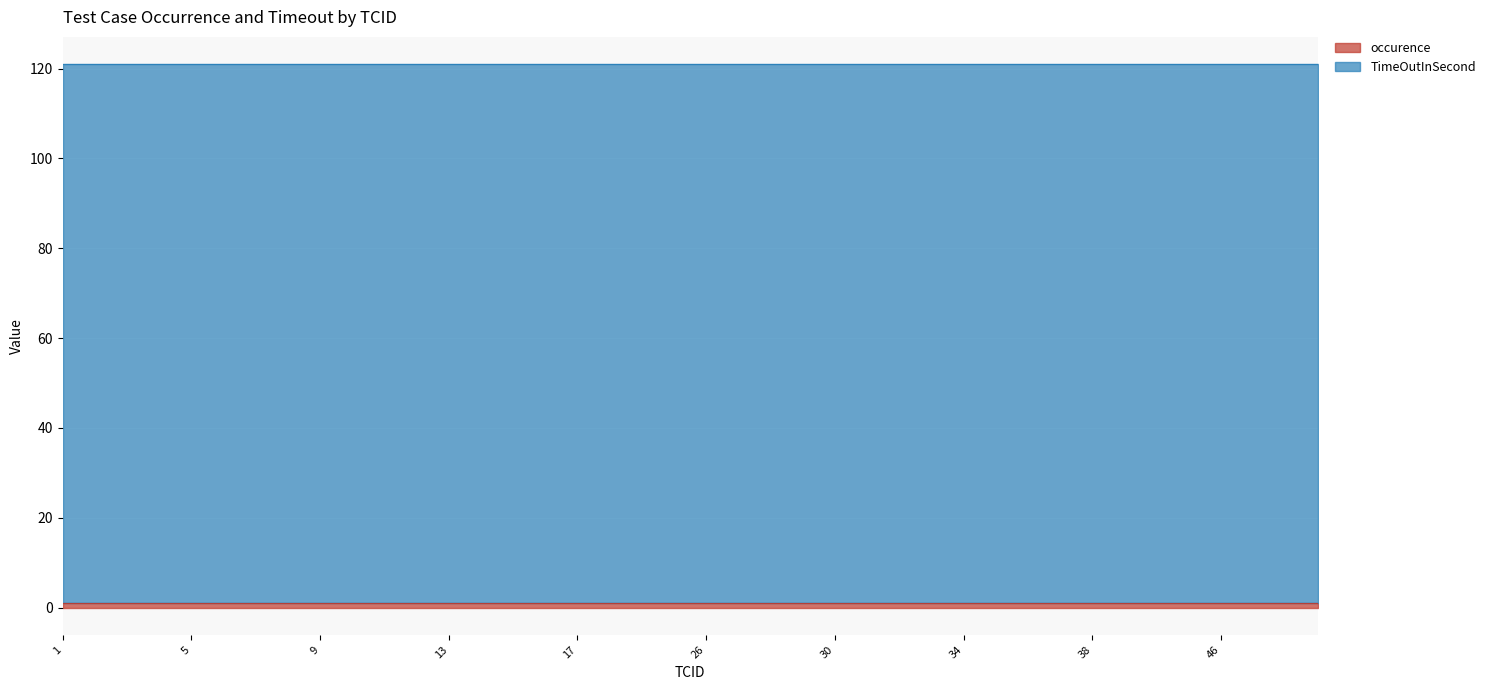

What is the spread (max minus min) of values at 13?

119